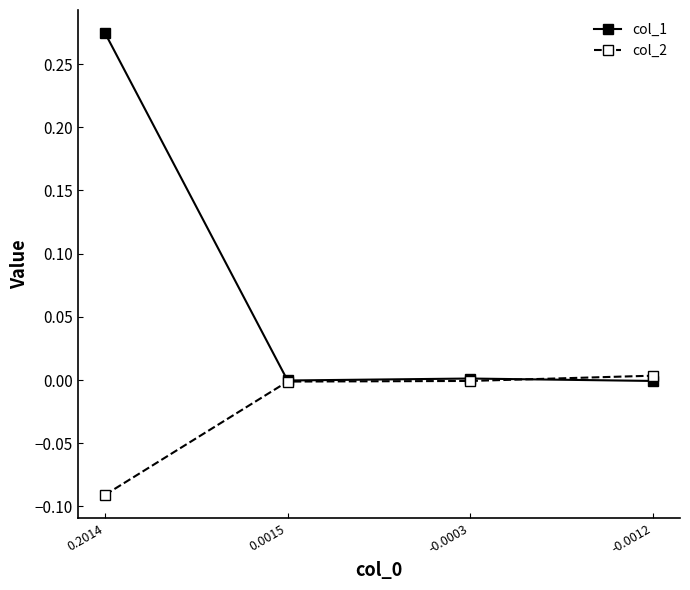

What is the total value across all series at 0.2014?

0.2